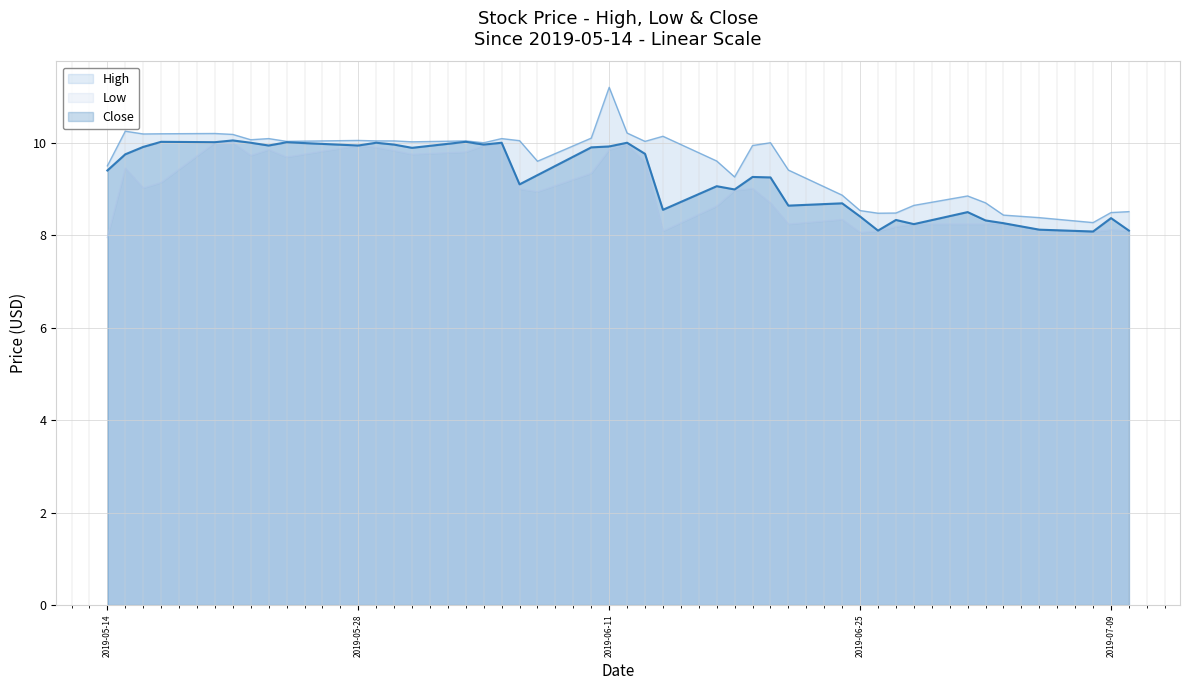

Which series has the widest spread of values?

High